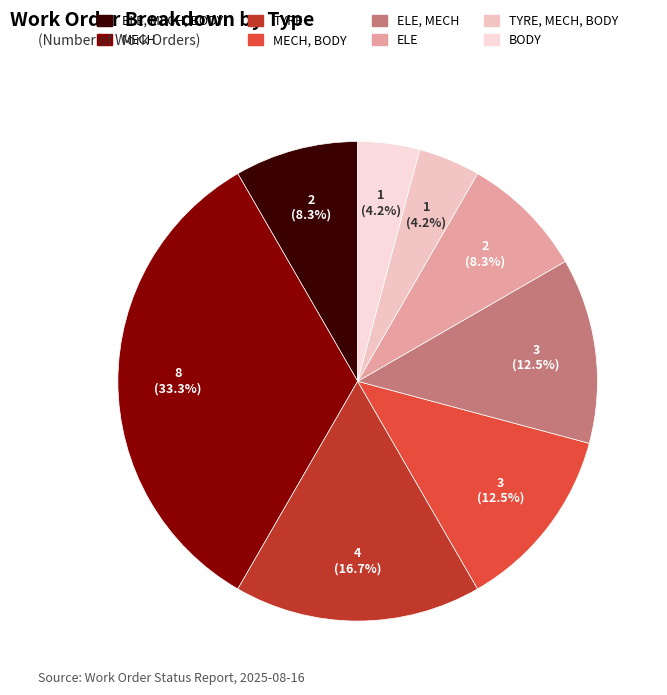

Is there a majority slice in this chart?

No